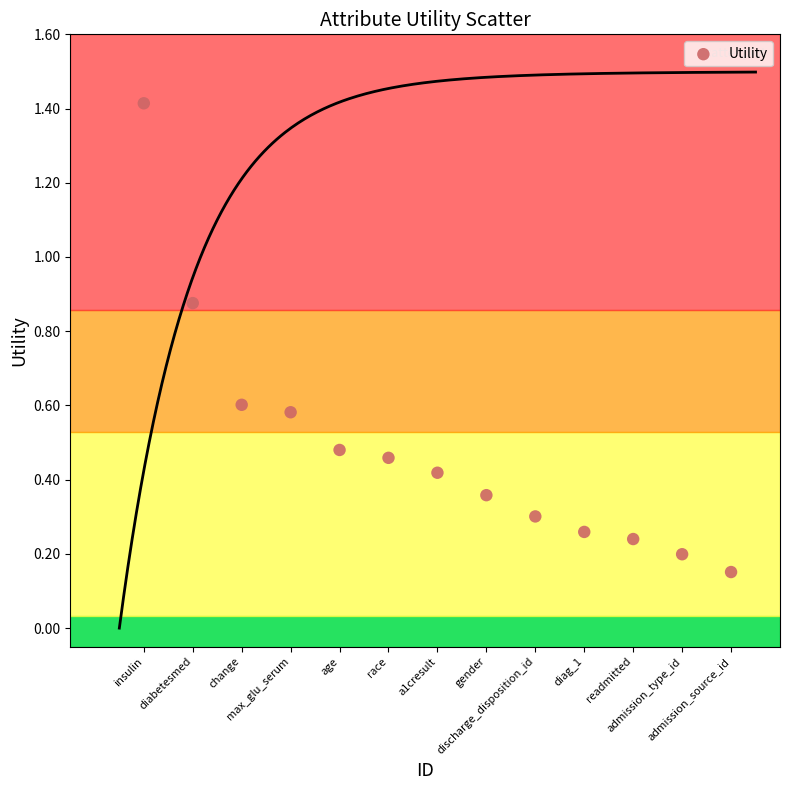

What is the range of X values (max minus min)?

12.0